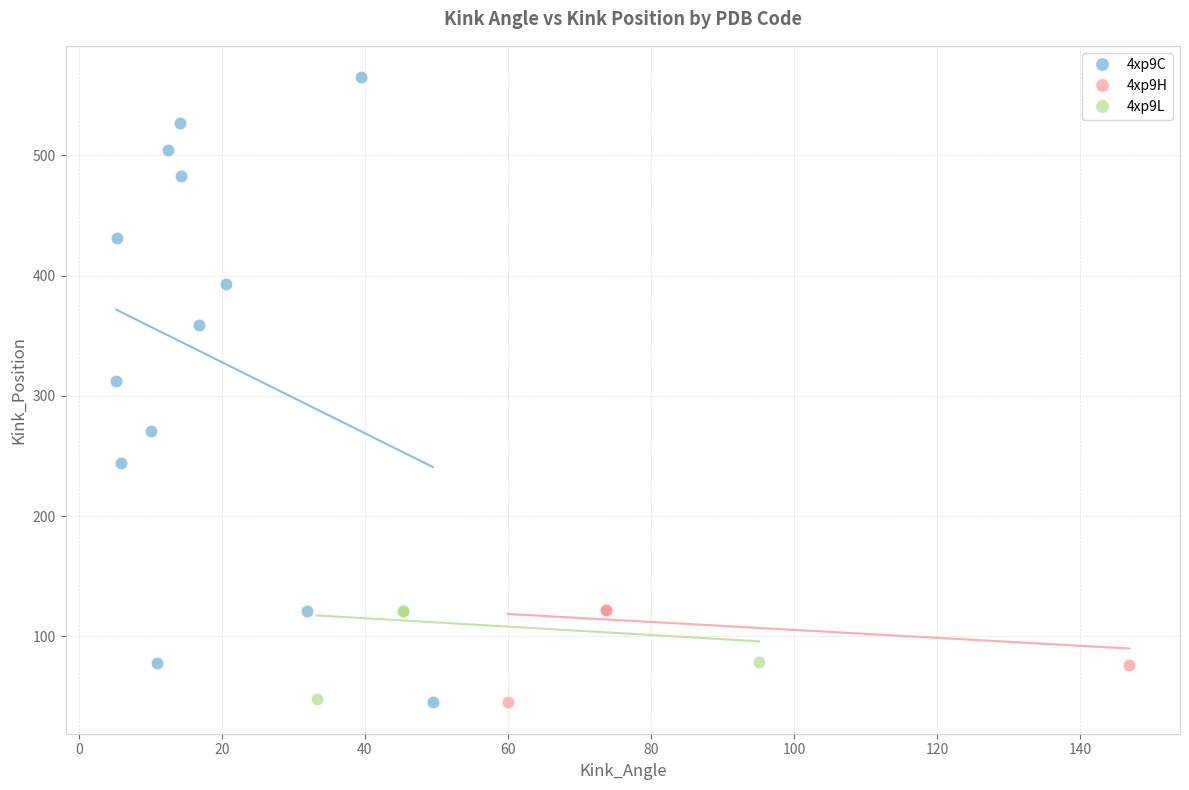

Which series has the widest spread of Y values?

4xp9C